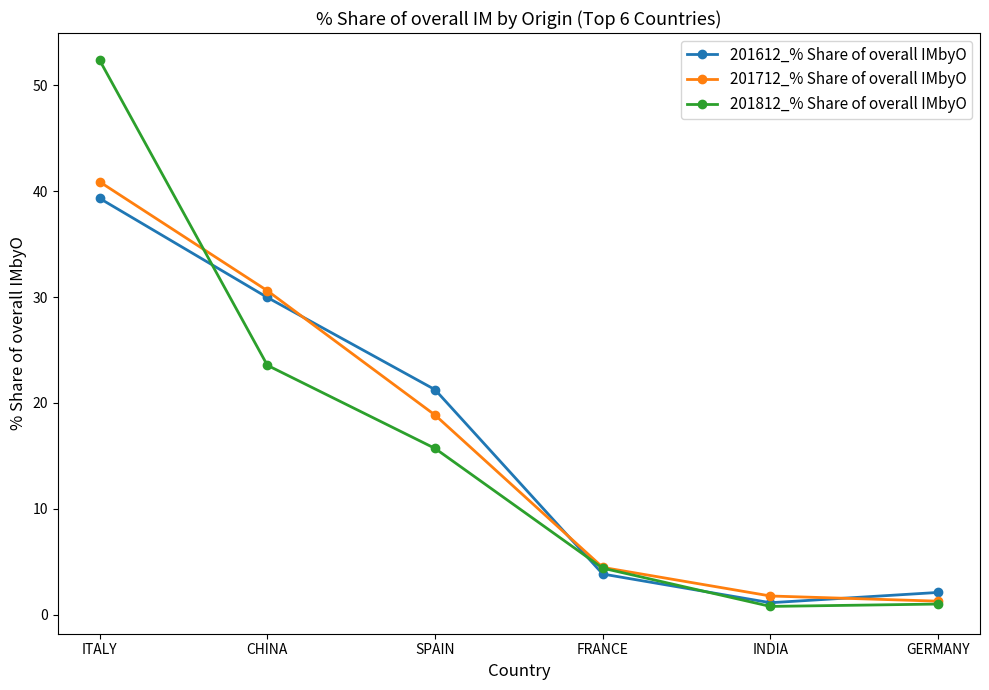

Which series has the widest spread of values?

201812_% Share of overall IMbyO